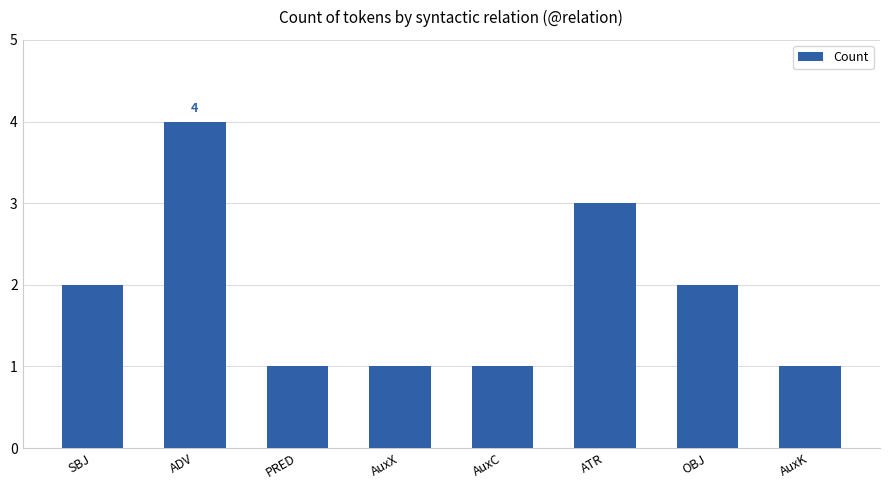

How many categories are shown in the chart?

8